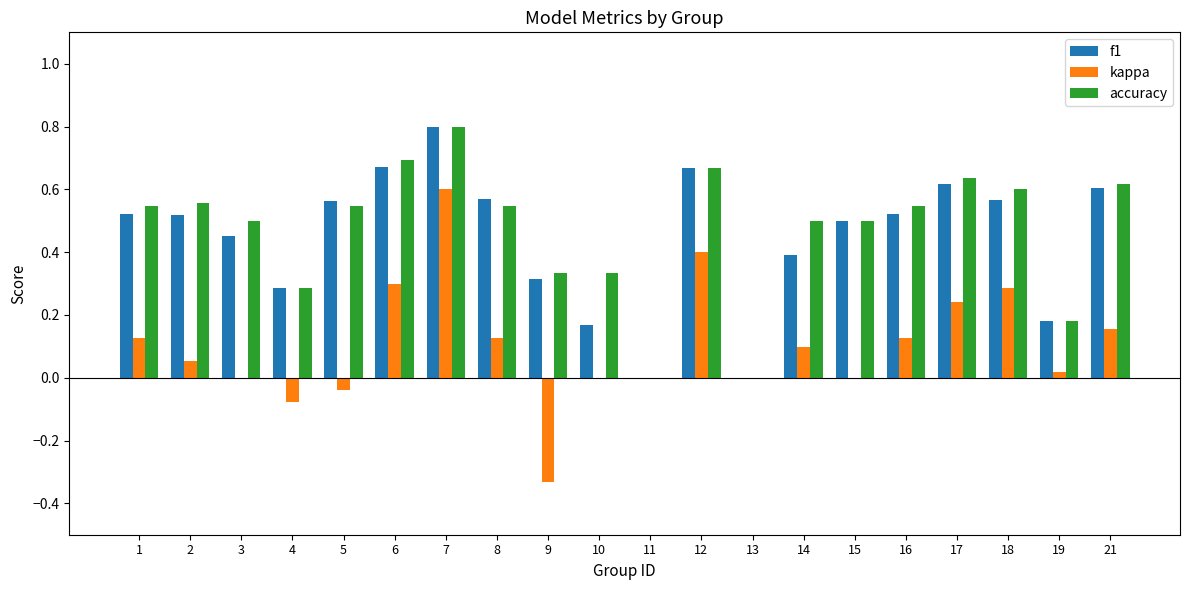

What is the highest value of the accuracy series?

0.8